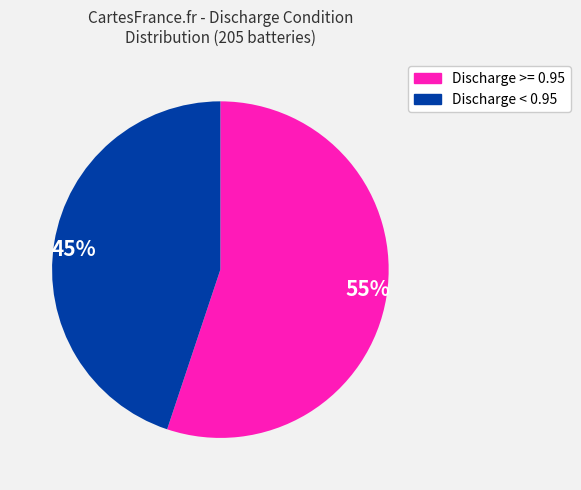

To the nearest percent, what is the average slice percentage?

50%